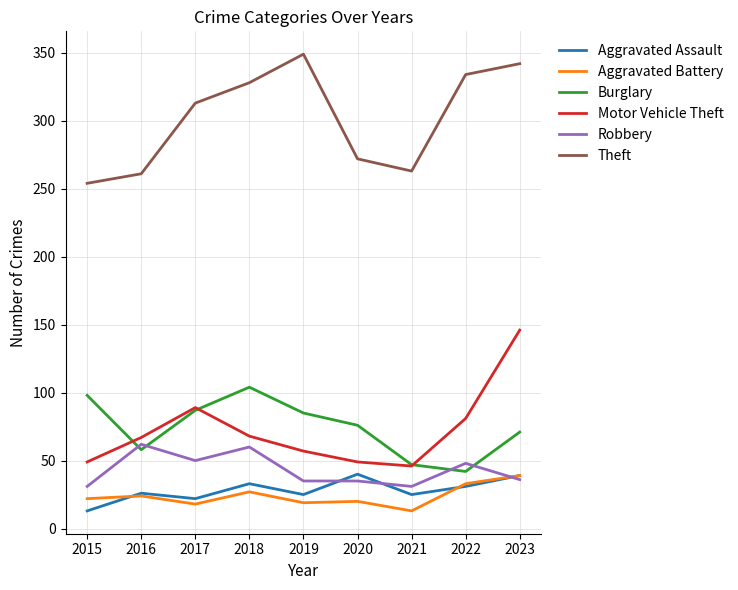

How many lines are shown in the chart?

6